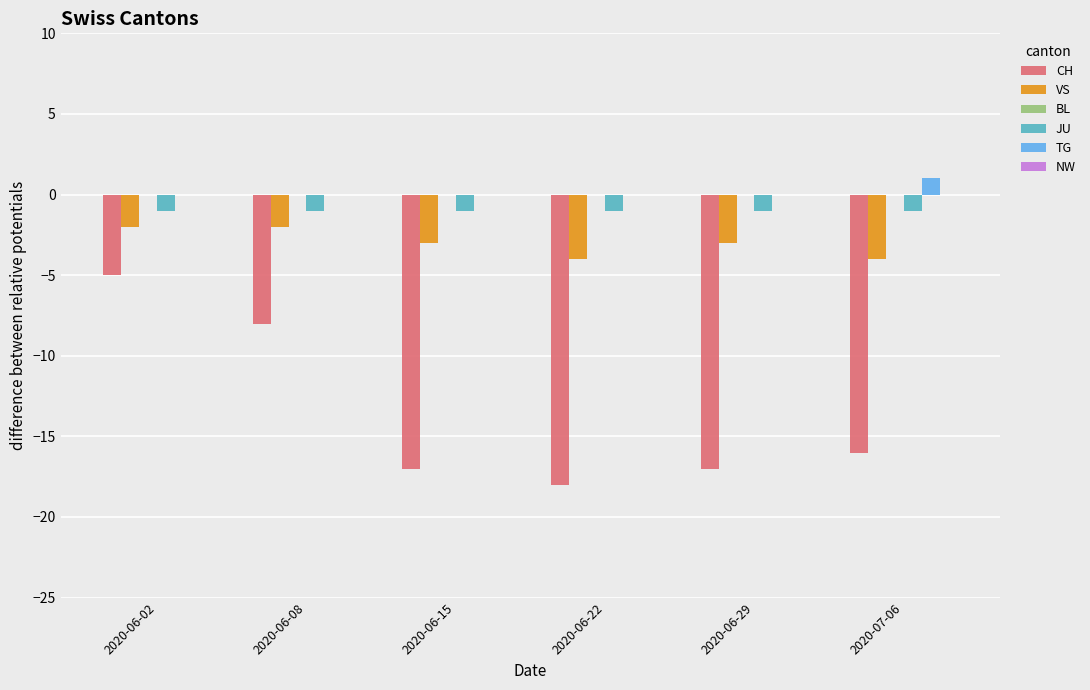

Which series changed the most between 2020-06-08 and 2020-07-06?

CH